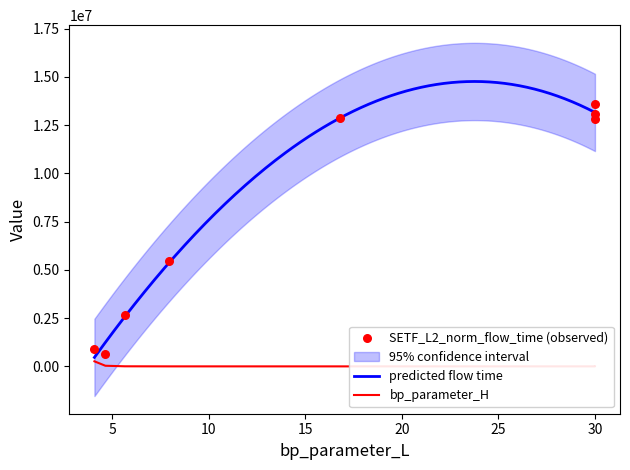

At which category is the sum across all series the highest?

30.0